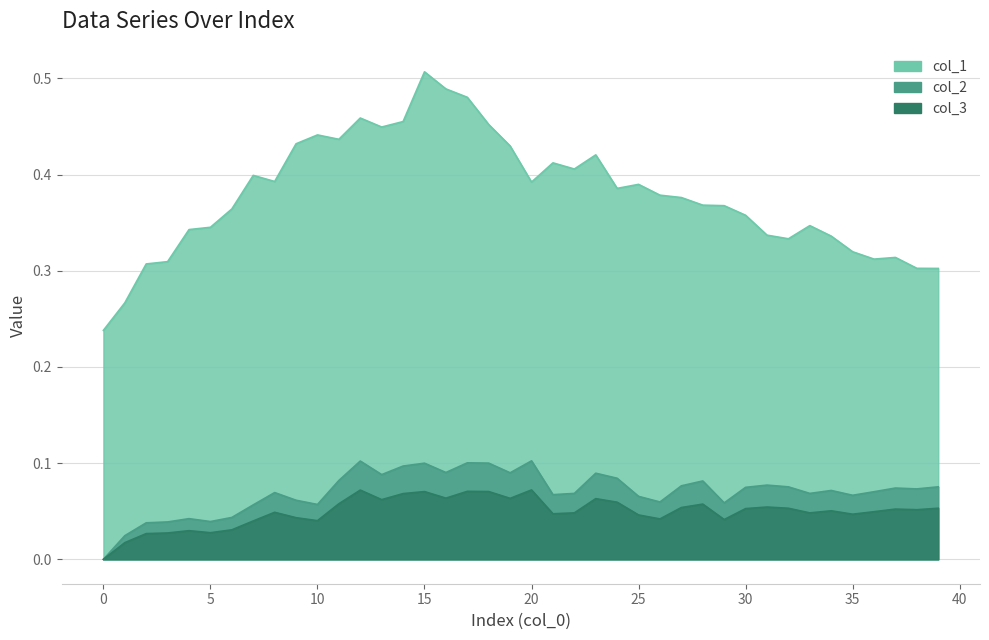

What is the value of the col_2 point at the 13th from the left?

0.1